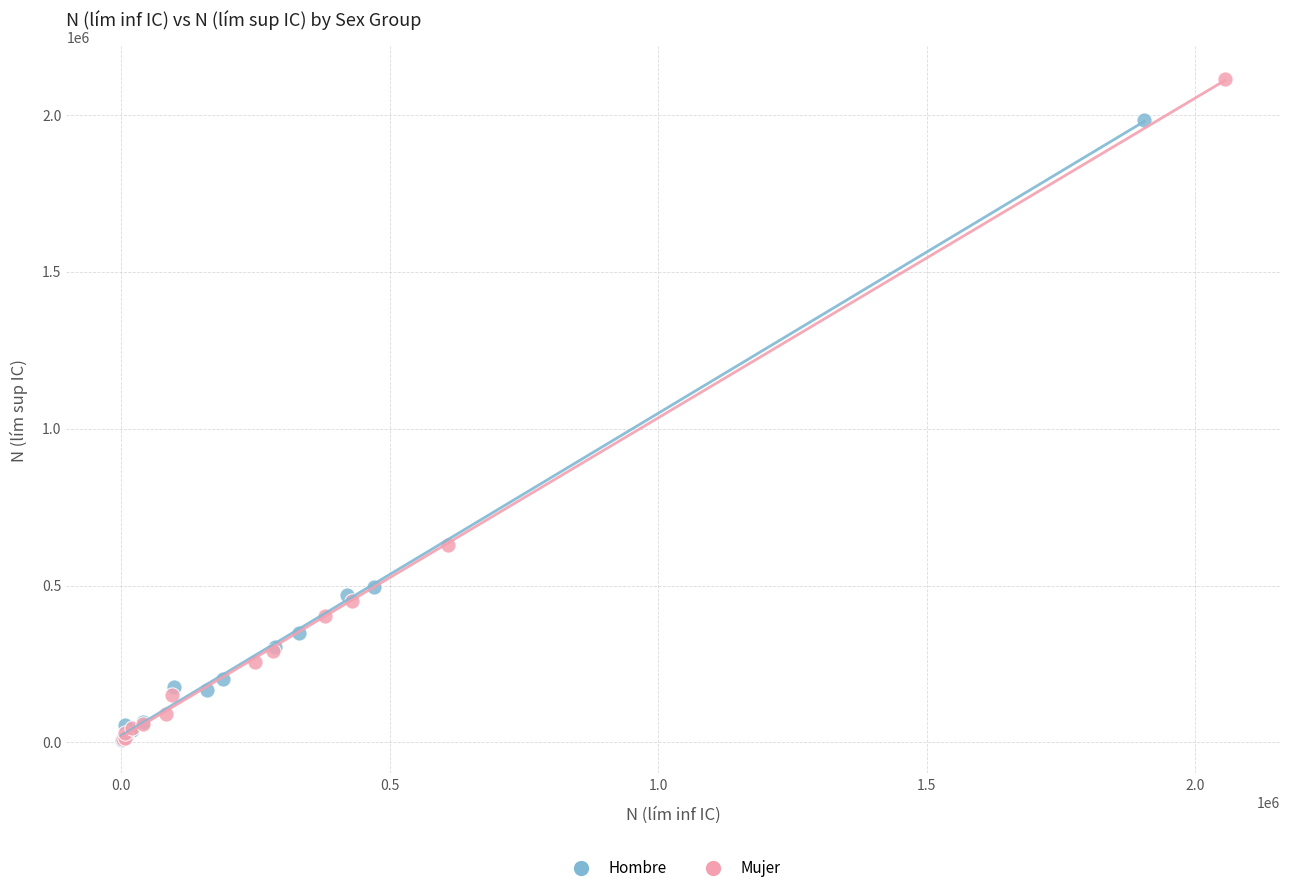

Which series has the widest spread of Y values?

Mujer